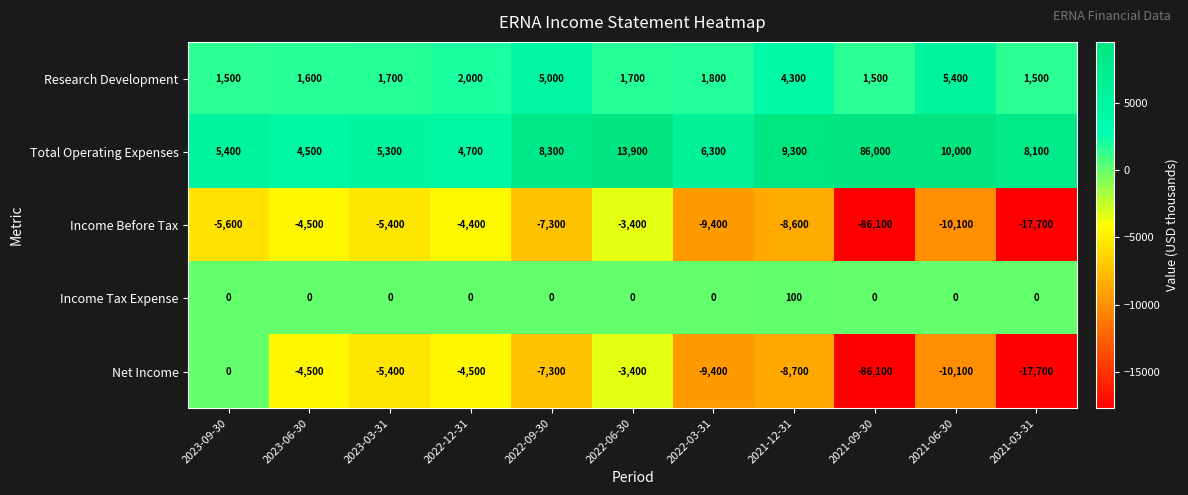

What is the average value of the Income Tax Expense series?

9